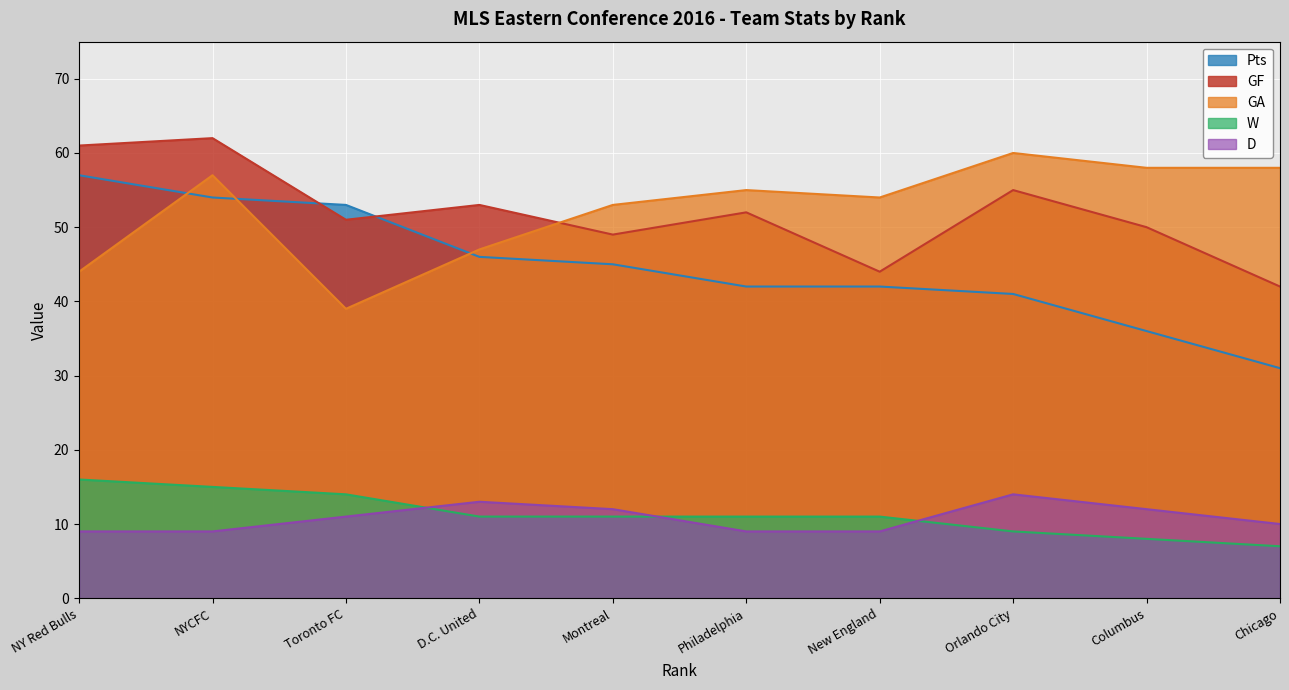

The Pts series shows 36 at Columbus. True or false?

True